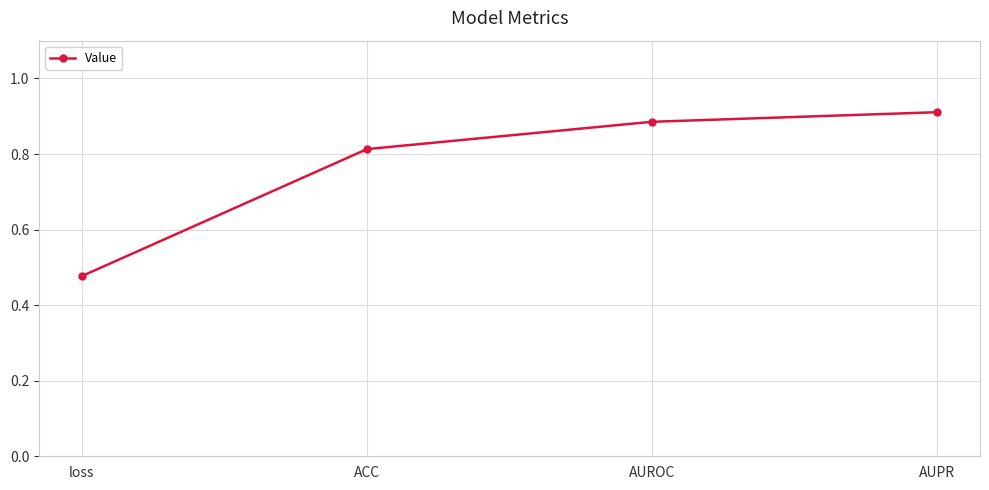

Count the values in the range 0 to 1.

4